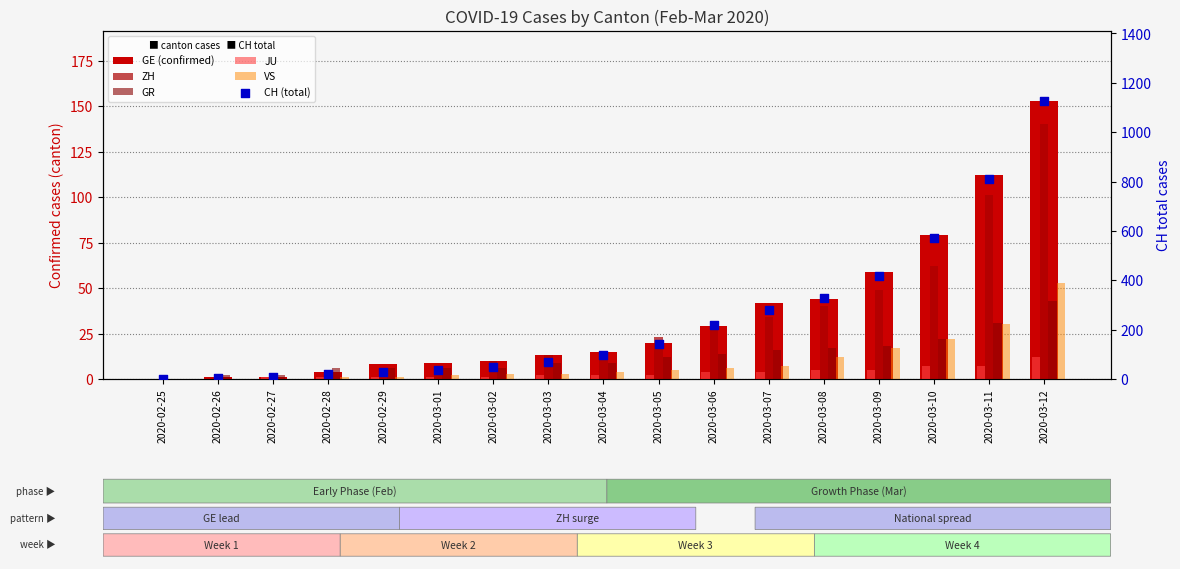

Is the value of CH (total) at 2020-02-29 greater than the value of JU at 2020-03-01?

Yes